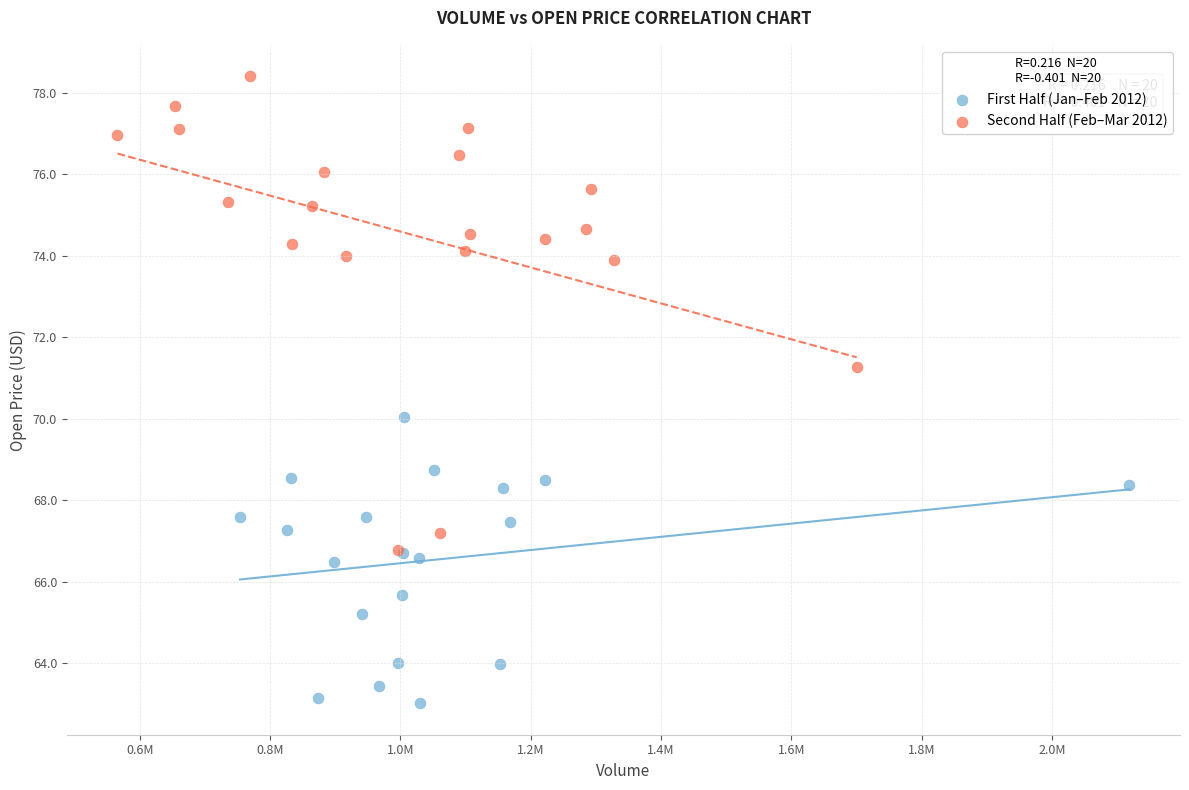

Which series reaches the maximum Y coordinate?

Second Half (Feb–Mar 2012)